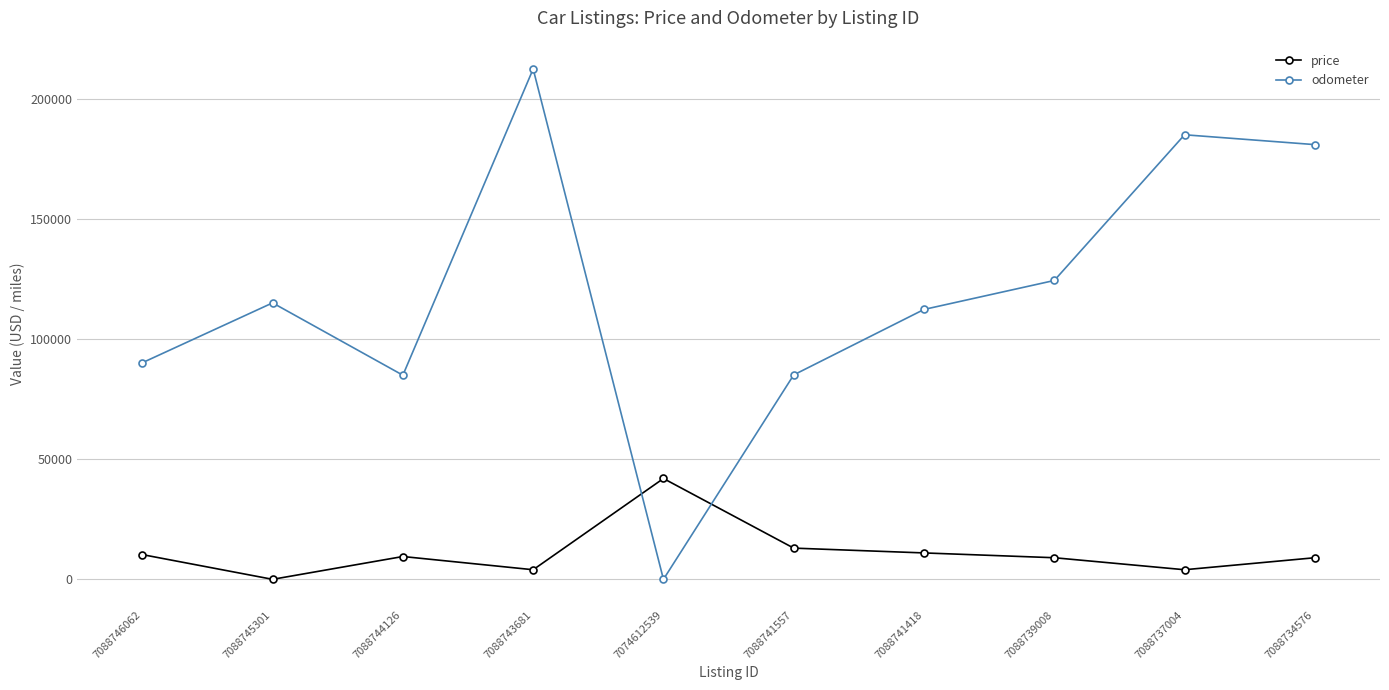

How many series are shown in this chart?

2